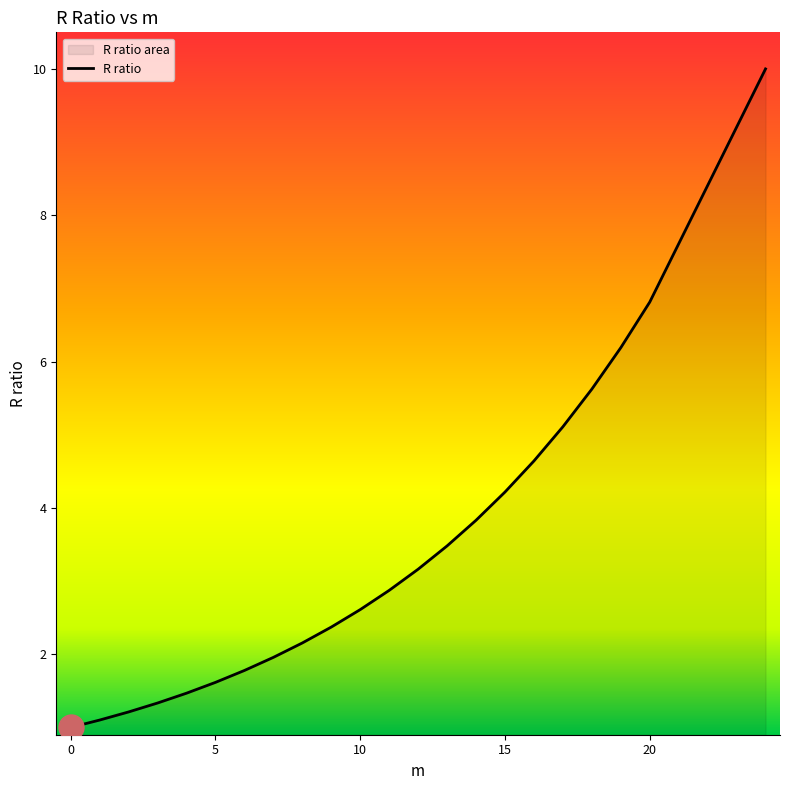

Count the number of categories in the chart.

22